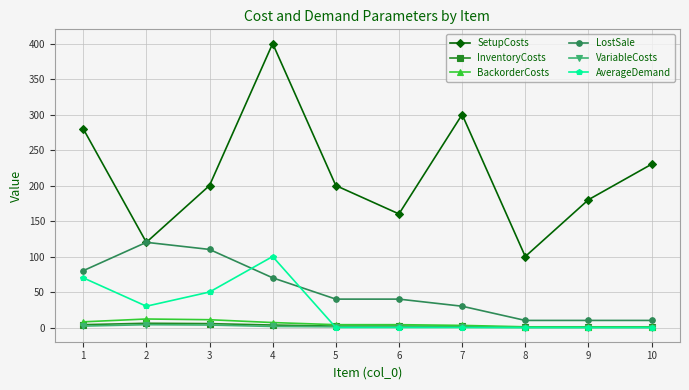

What is the total value across all series at 3?

380.0